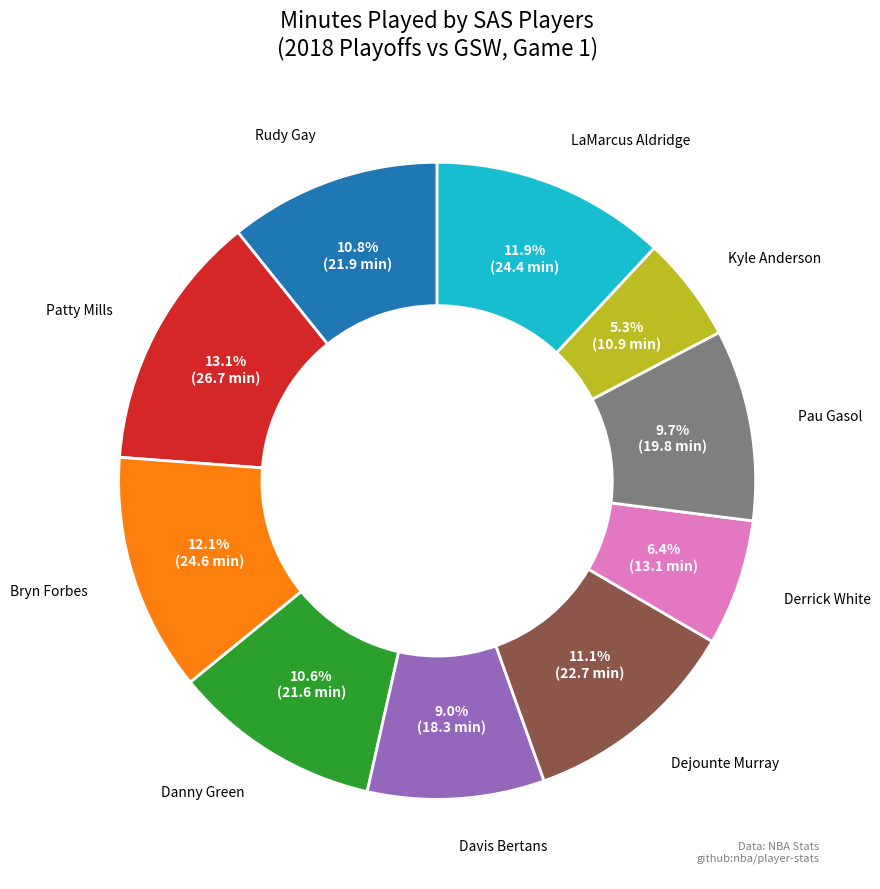

Does any single category account for the majority?

No